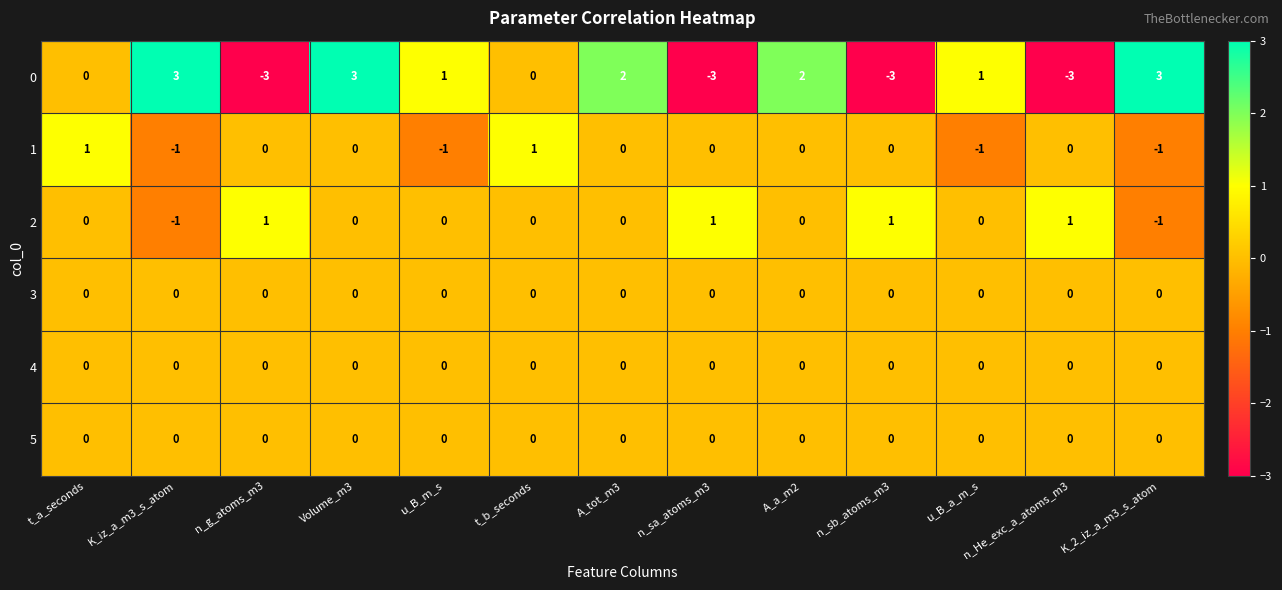

How many data points does each series have?

13